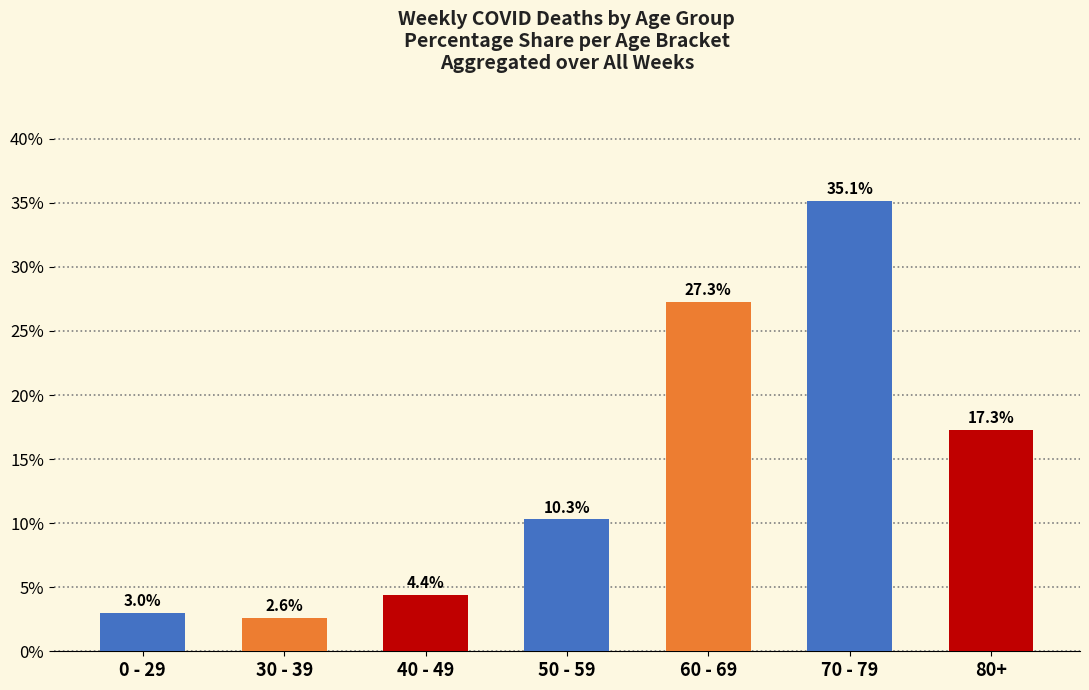

At which label does the data first exceed 10?

50 - 59